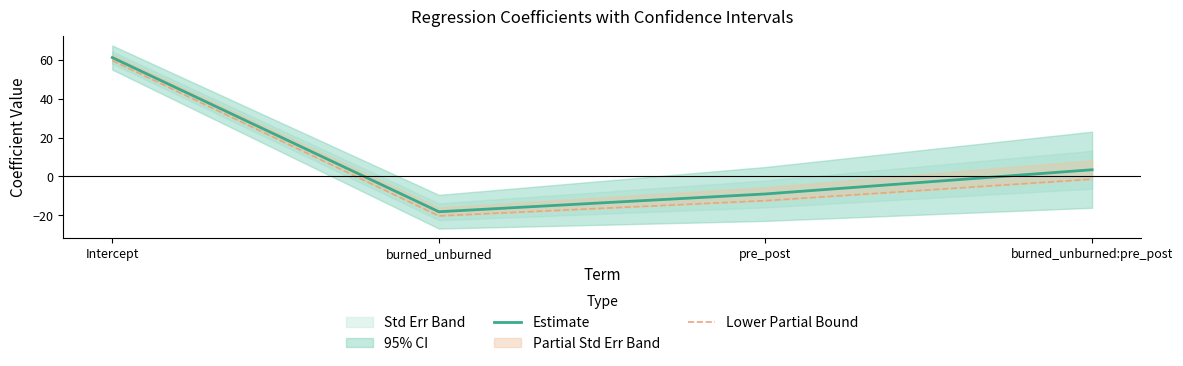

What is the greatest value displayed?

61.2